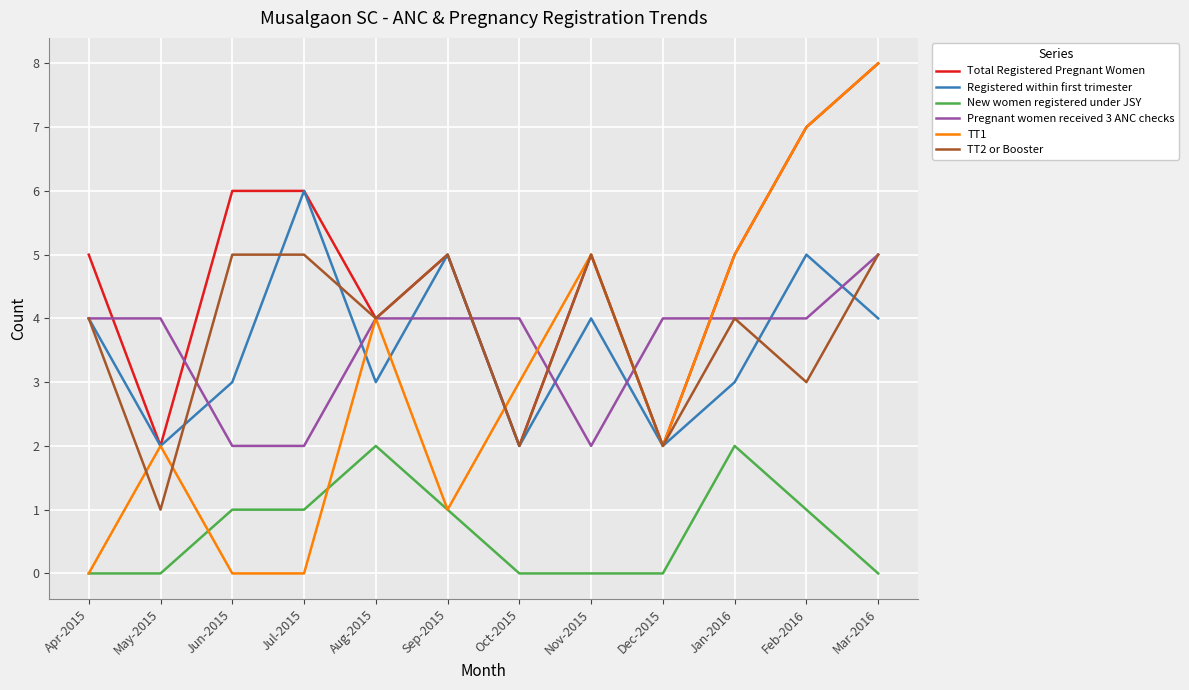

True or false: New women registered under JSY and Total Registered Pregnant Women cross at least once.

False